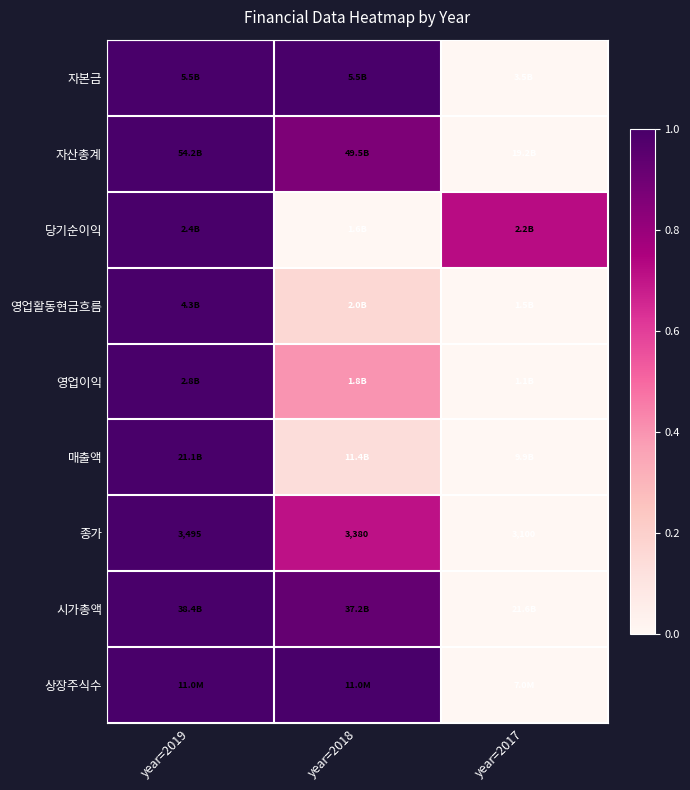

List the labels in order of 자산총계 value, largest first.

year=2019, year=2018, year=2017